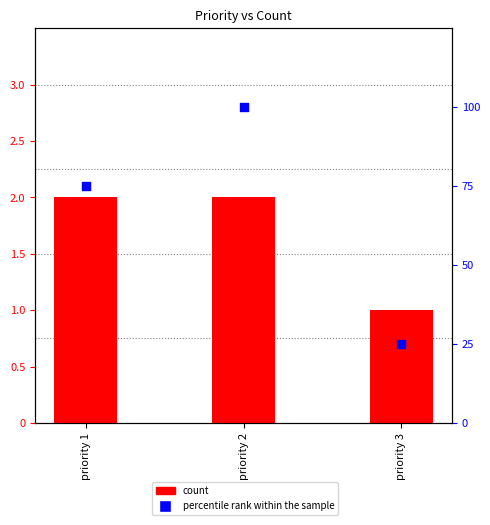

Which series contains the highest Y value?

percentile rank within the sample